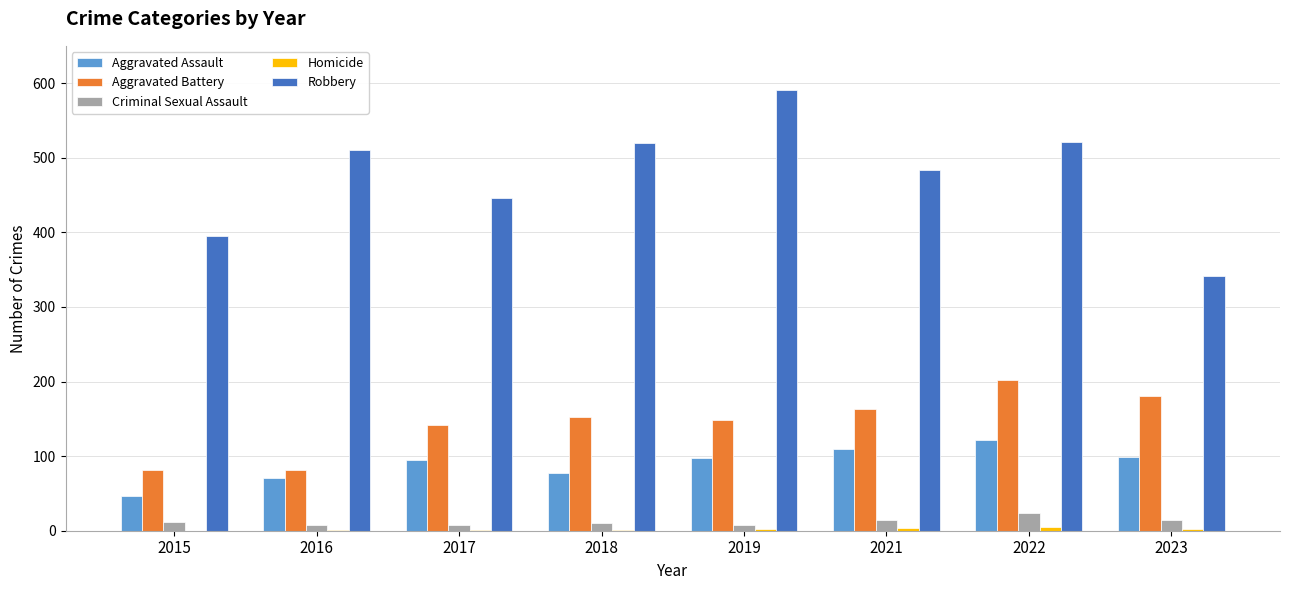

At which label does Aggravated Battery reach its peak?

2022